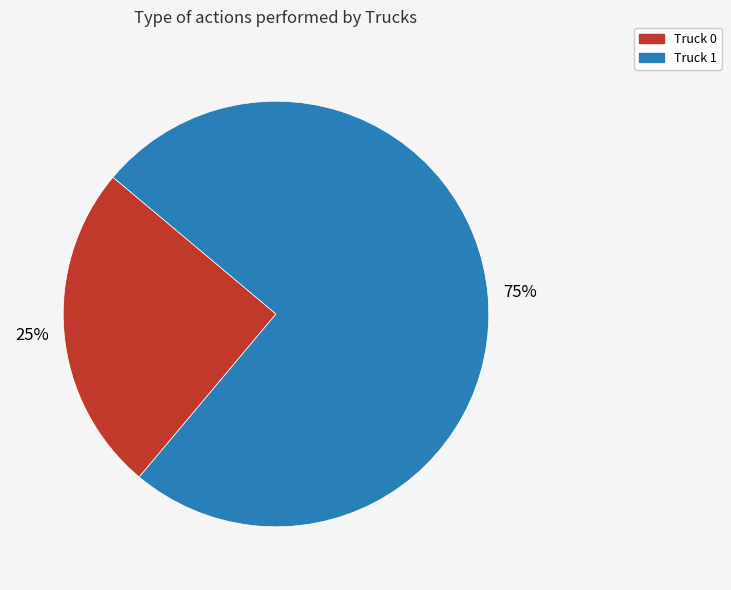

Between Truck 1 and Truck 0, which is larger?

Truck 1